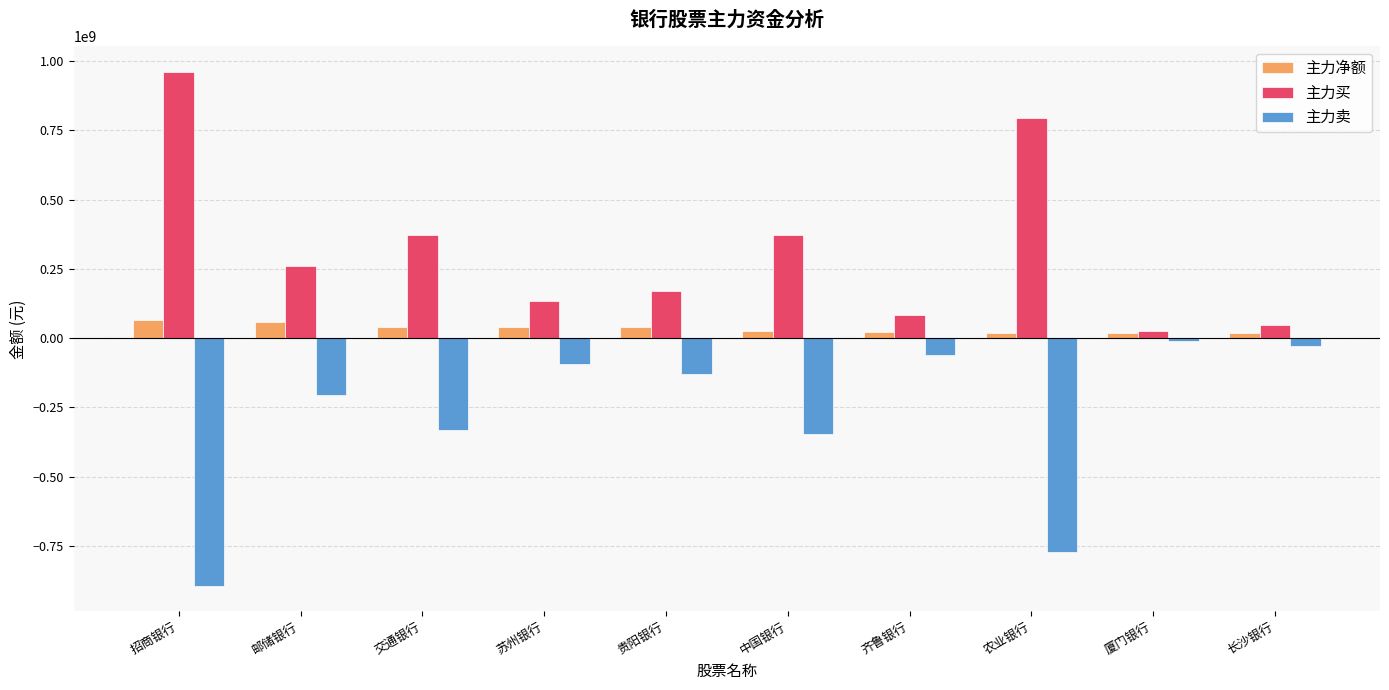

What is the difference between the 主力卖 values at 招商银行 and 贵阳银行?

763276088